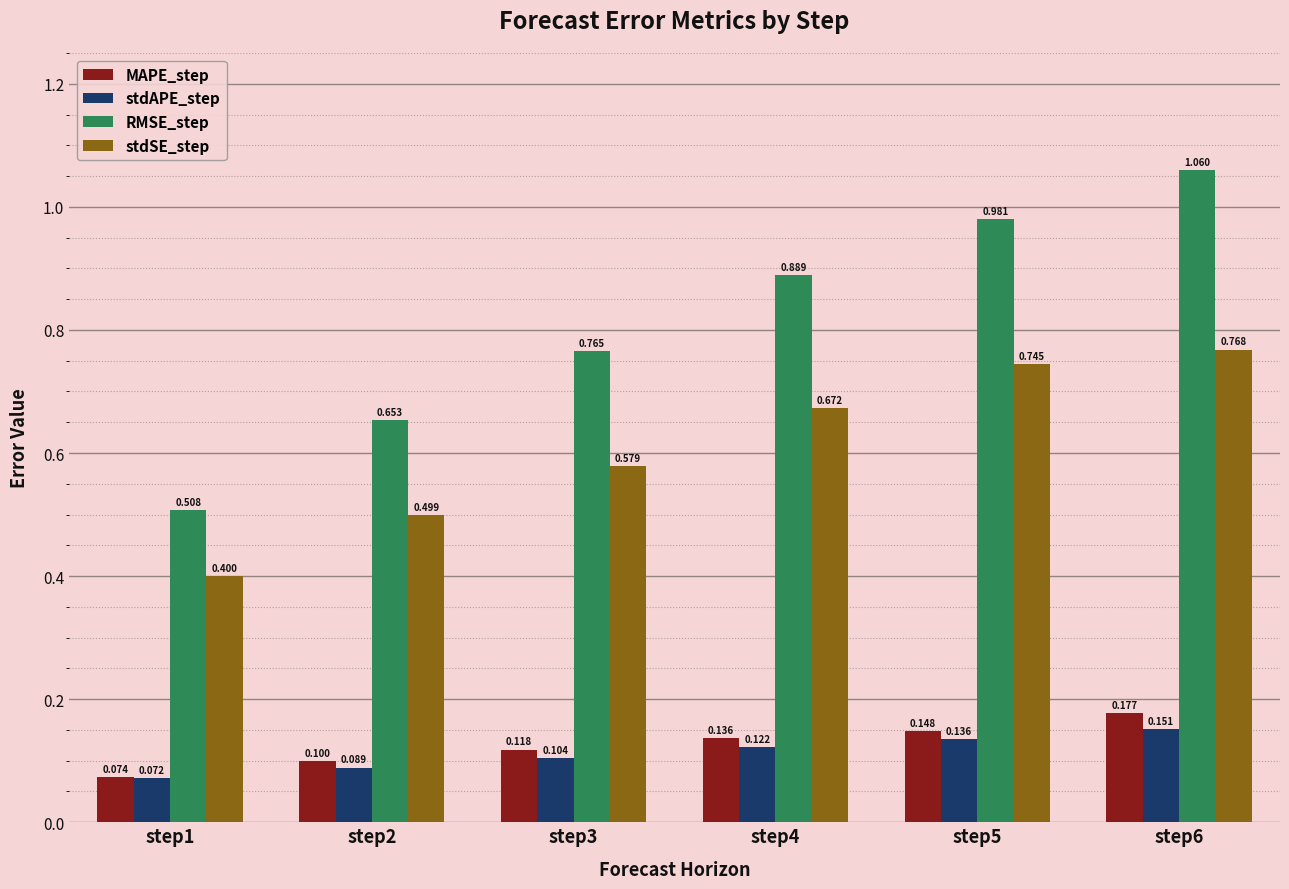

At which category does the chart reach its minimum across all series?

step1